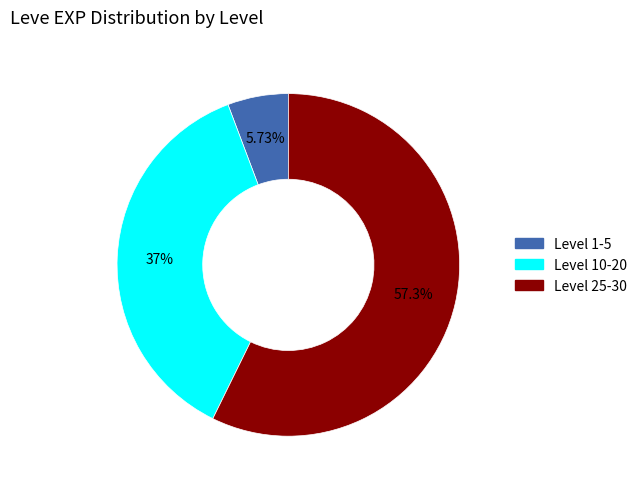

Is there a majority slice in this chart?

Yes